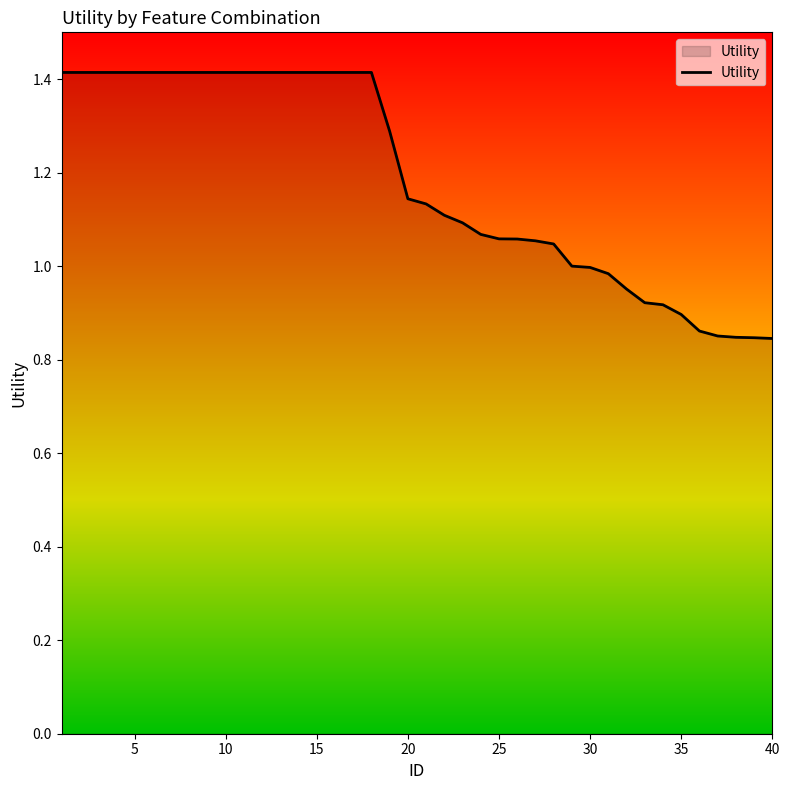

What is the maximum value shown in the chart?

1.4